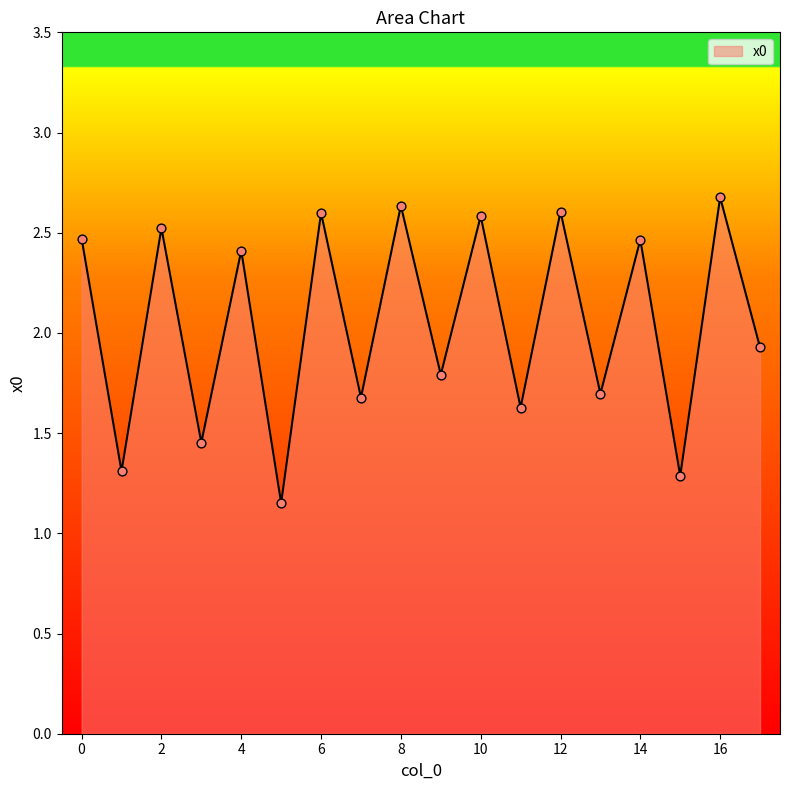

What is the maximum value shown in the chart?

2.7